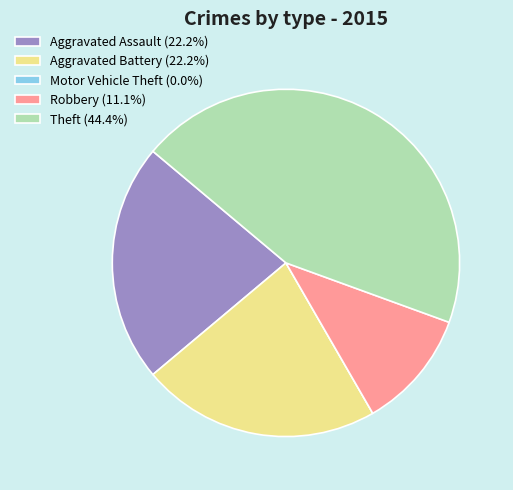

Does Aggravated Assault (22.2%) account for over 50% of the chart?

No